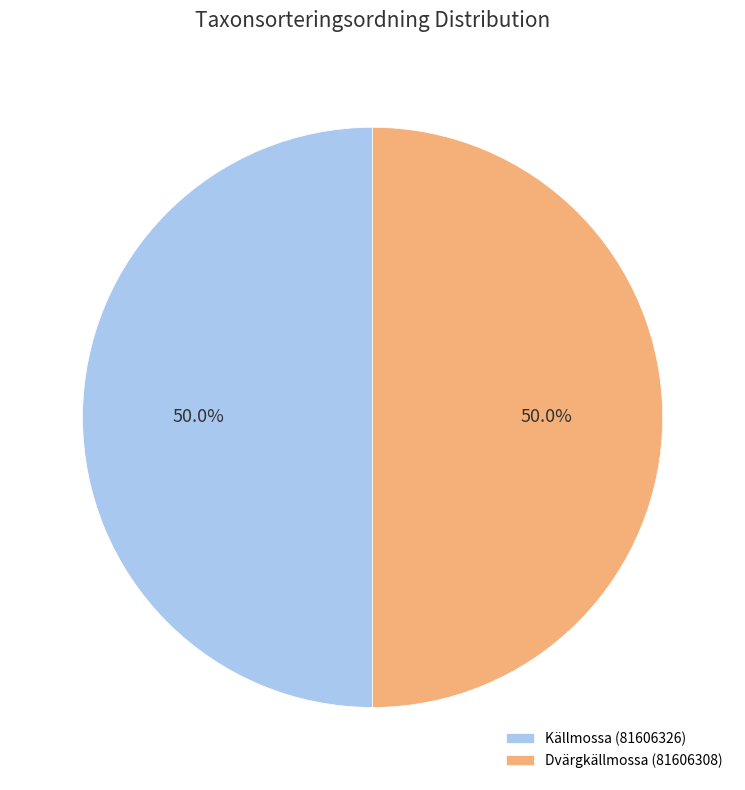

What is the ratio of the value at Källmossa (81606326) to the value at Dvärgkällmossa (81606308)?

1.0